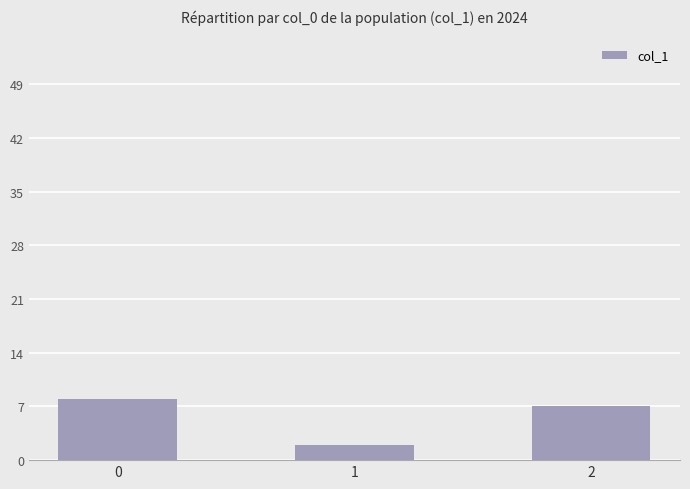

What is the ratio of the value at 0 to the value at 1?

4.0